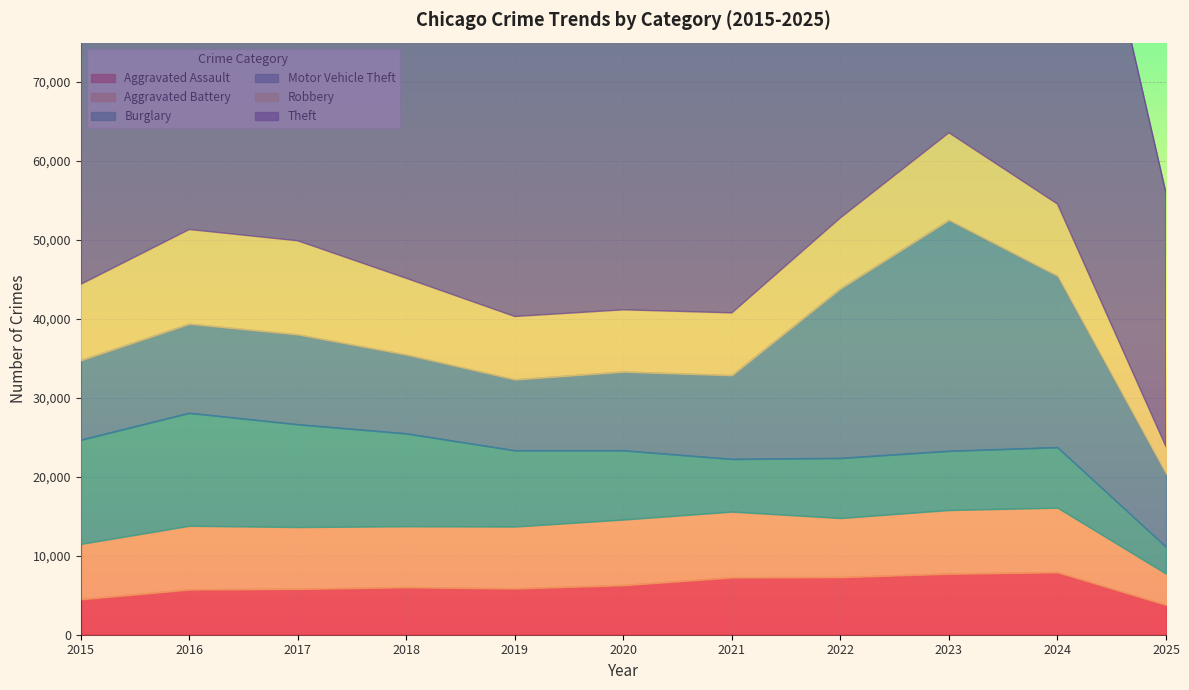

What is the value of the Robbery point at the 4th from the left?

9681